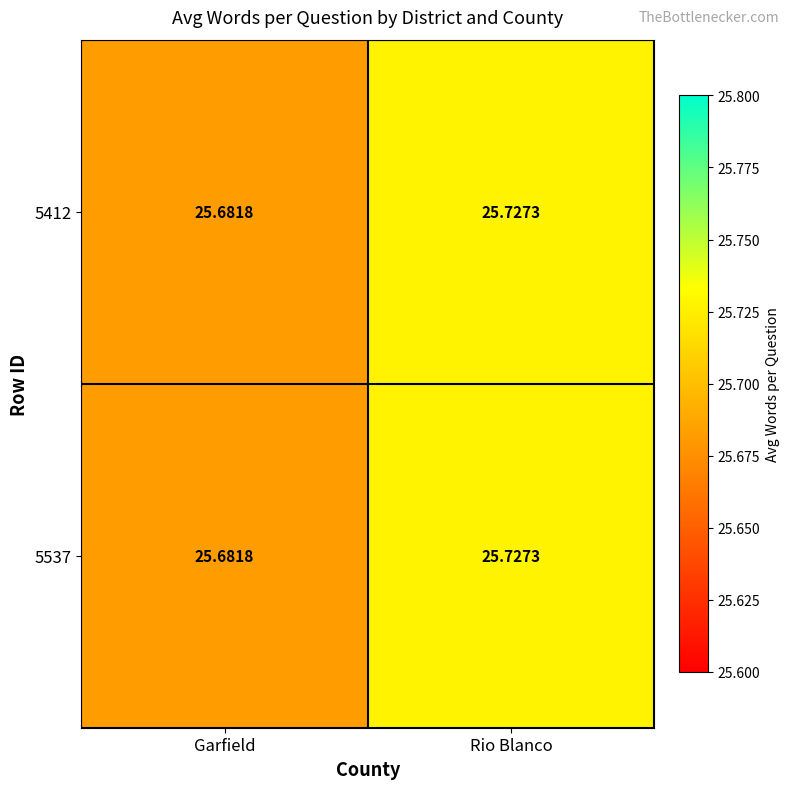

Which category has the lowest value across all series?

Garfield